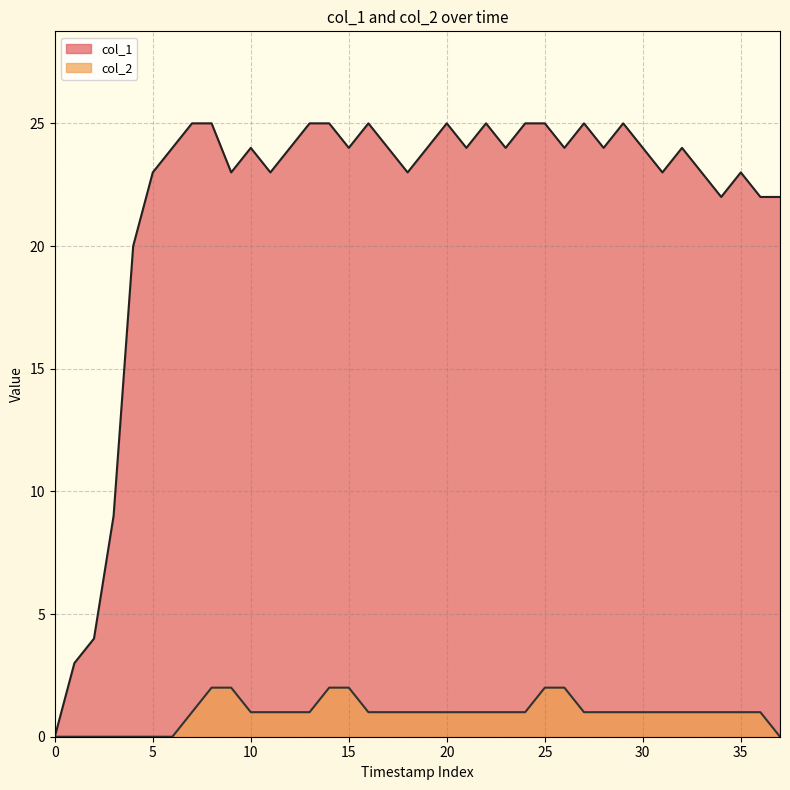

True or false: col_2 has a value of 1 at 23.

True